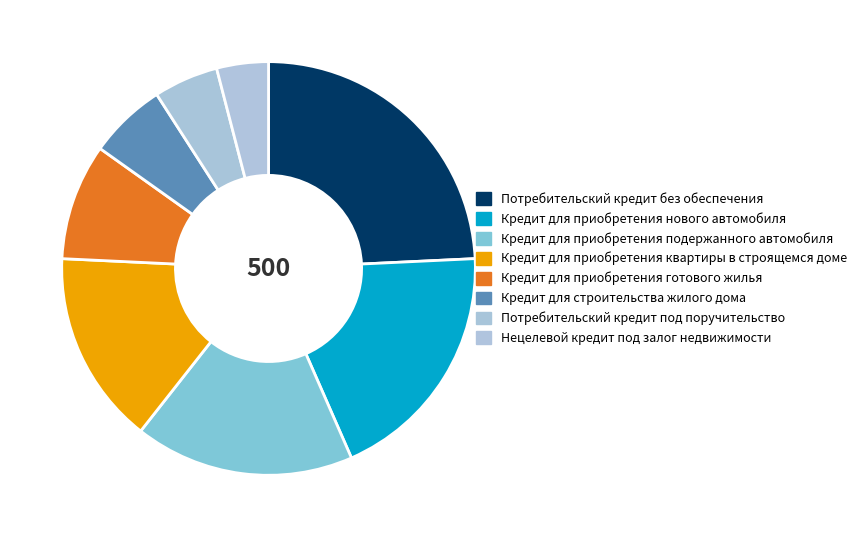

Count the number of slices in the pie.

8